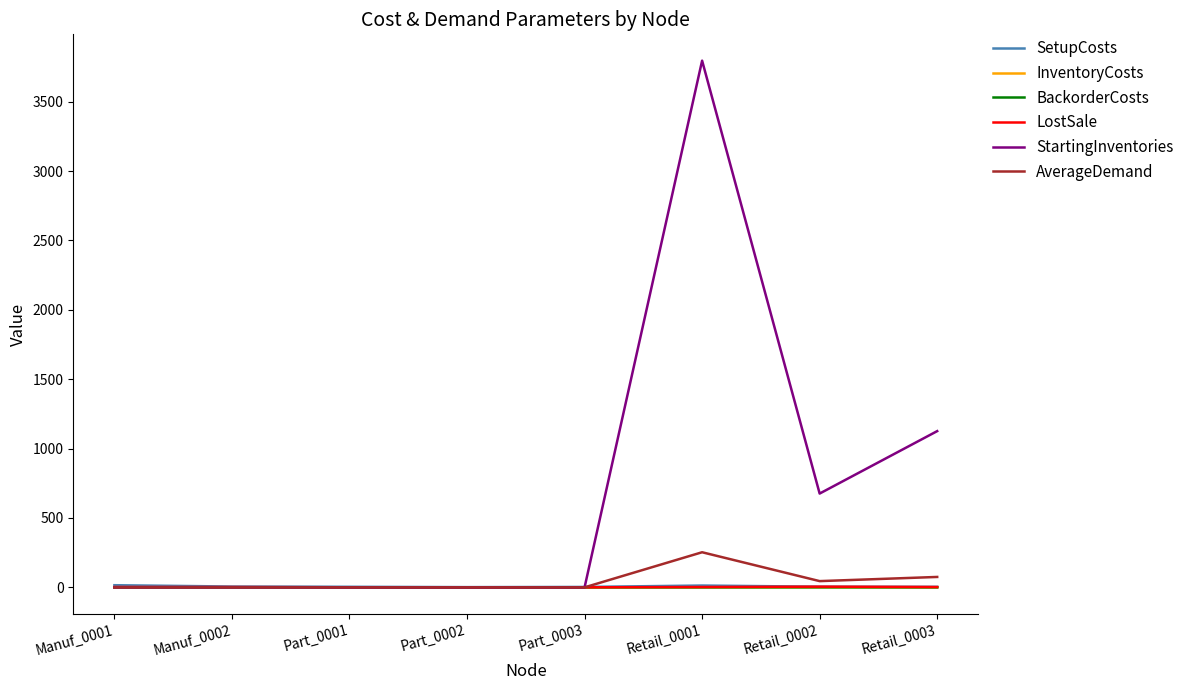

Which series has the widest spread of values?

StartingInventories